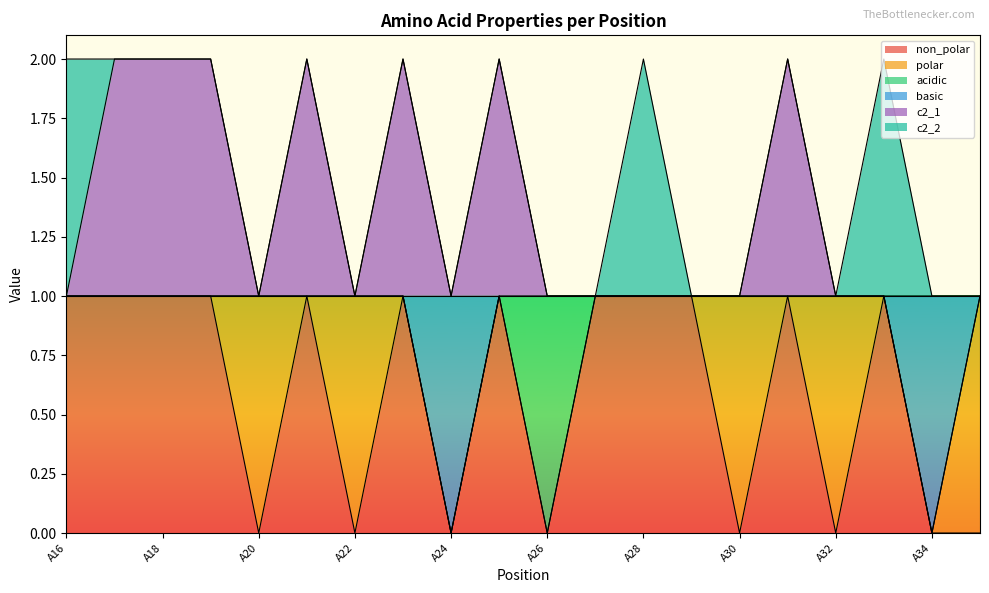

What are all the series names shown in the legend?

non_polar, polar, acidic, basic, c2_1, c2_2